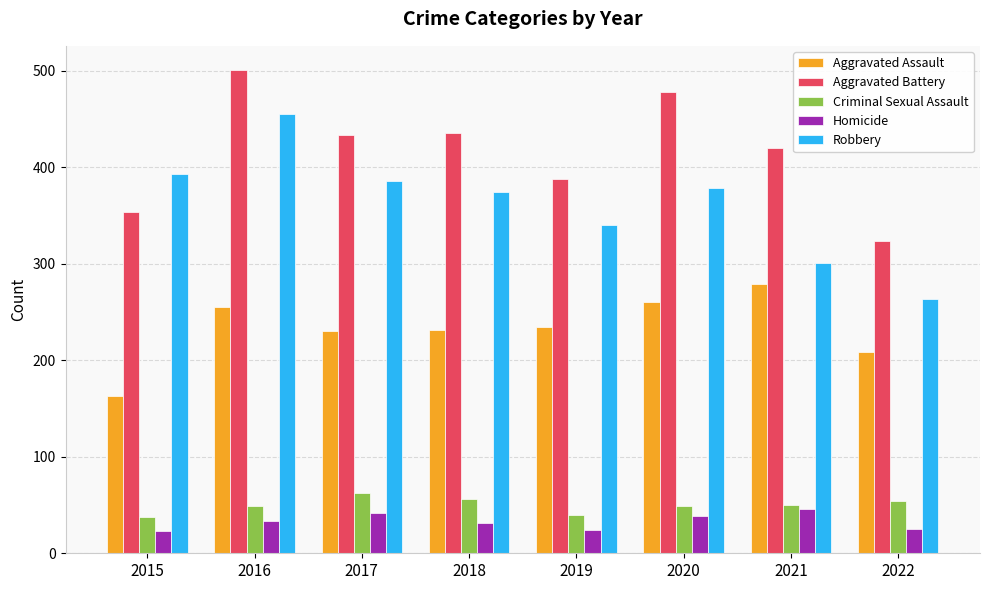

What is the difference between the highest and lowest values at 2022?

299